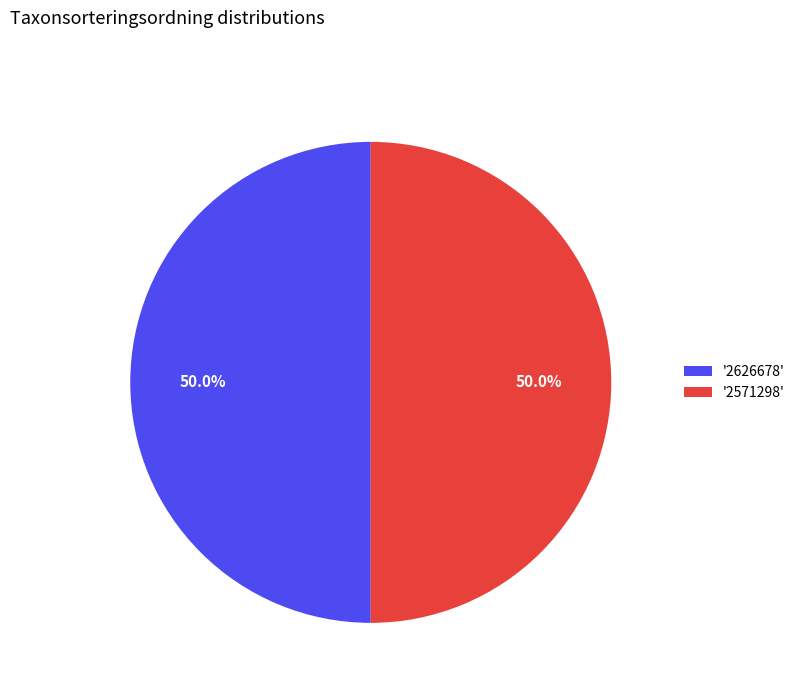

What is the ratio of the value at '2626678' to the value at '2571298'?

1.0